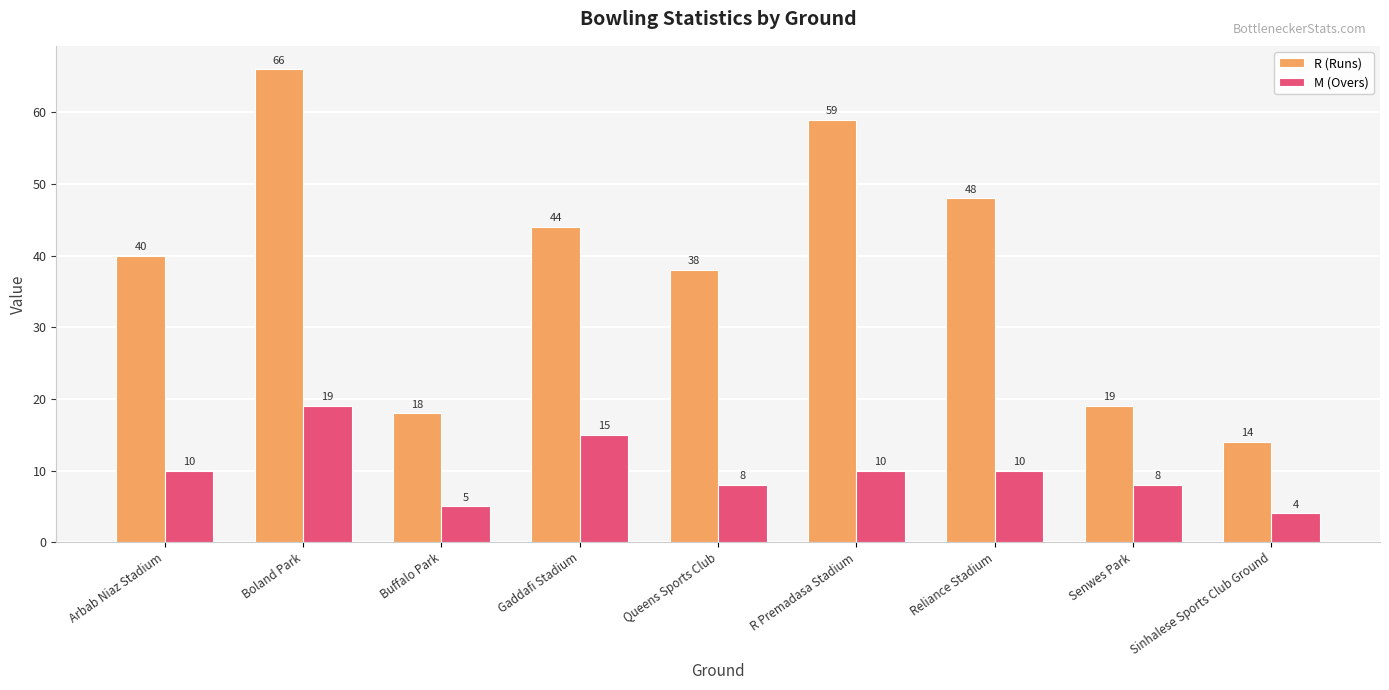

True or false: R (Runs) has a value of 14 at Sinhalese Sports Club Ground.

True